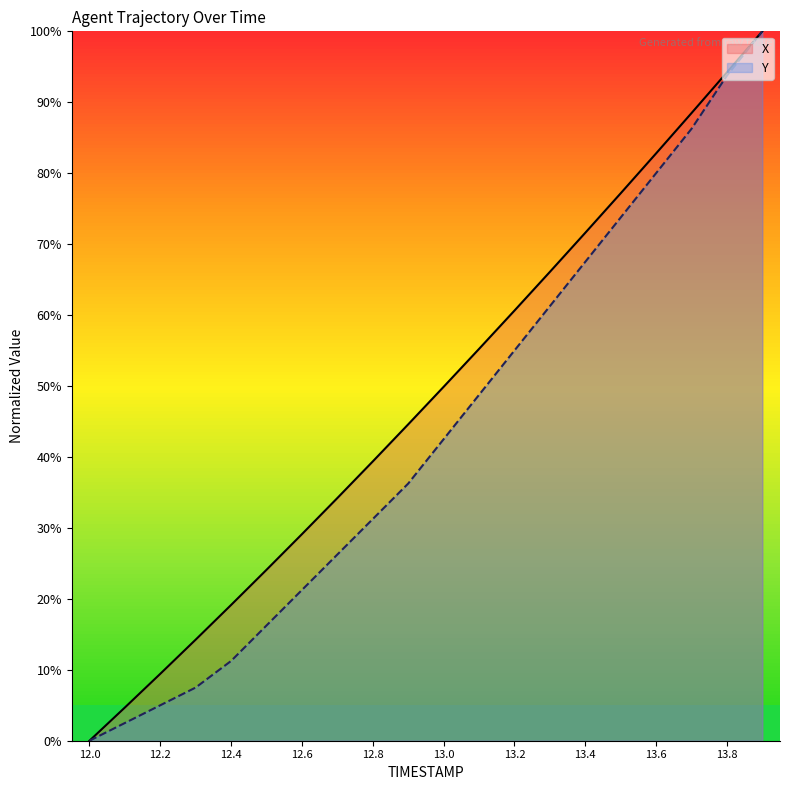

At which category is the sum across all series the highest?

13.9